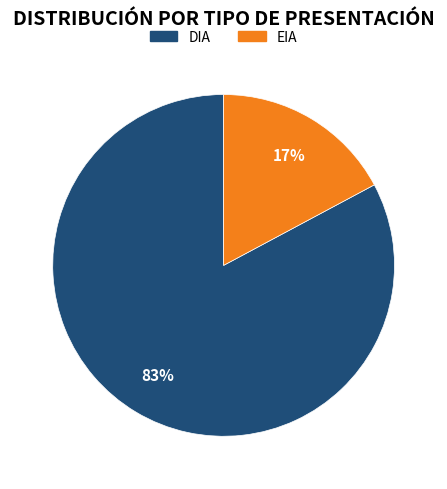

Which category has the biggest portion of the pie?

DIA